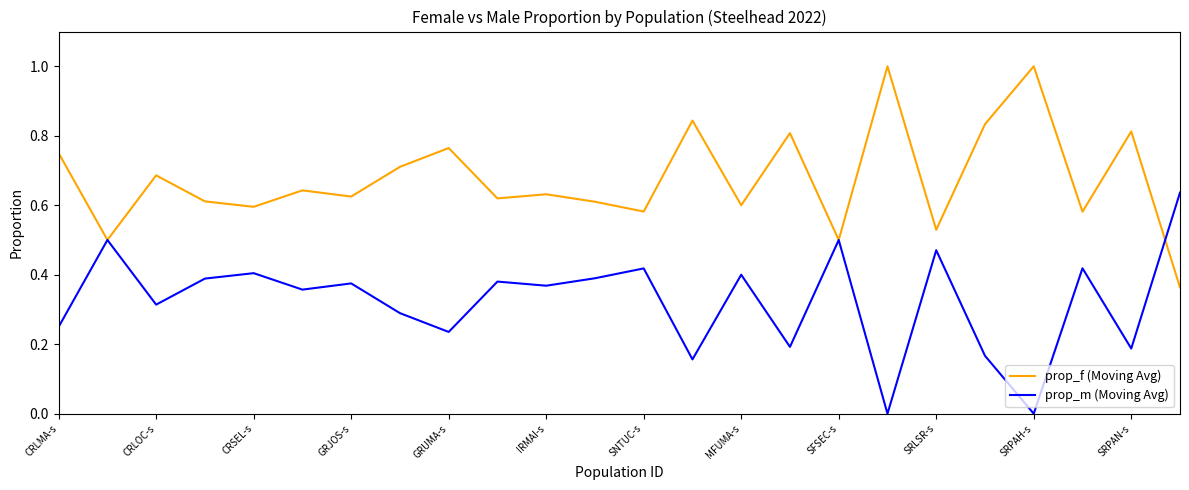

What are all the series names shown in the legend?

prop_f (Moving Avg), prop_m (Moving Avg)